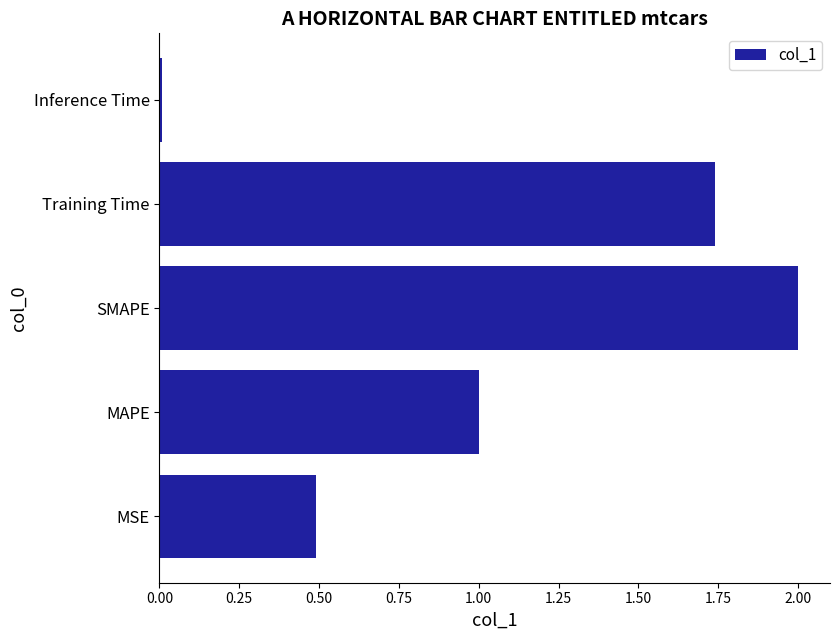

At which label is the value closest to 1?

MAPE